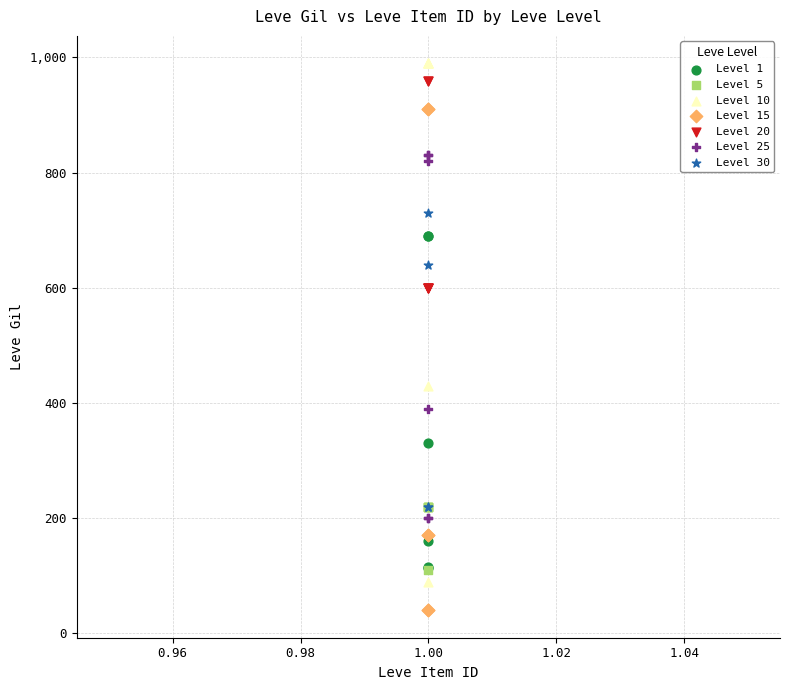

Which series contains the lowest Y value?

Level 15